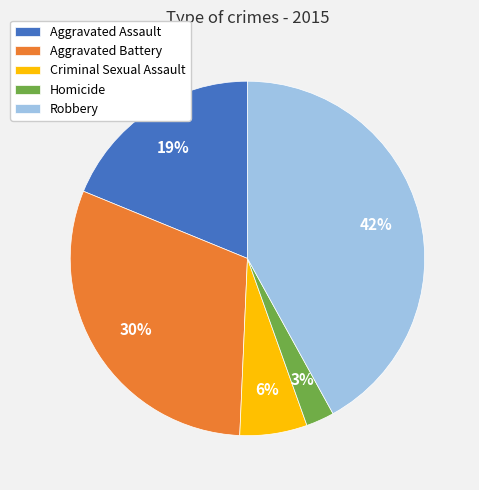

Is the sum of Criminal Sexual Assault and Aggravated Battery greater than half?

No